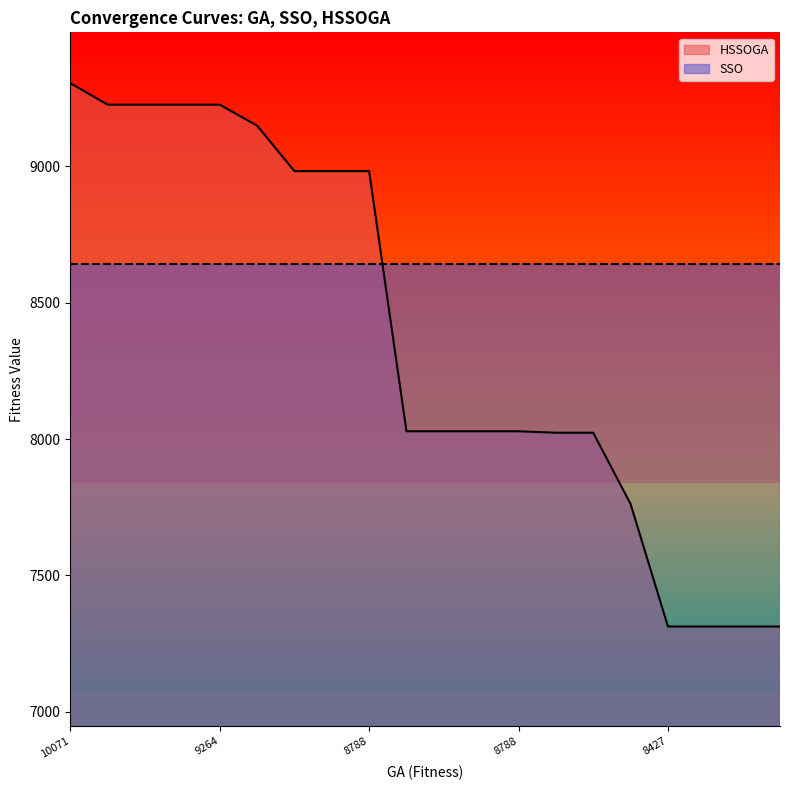

Where does the data first go above 8028?

10071